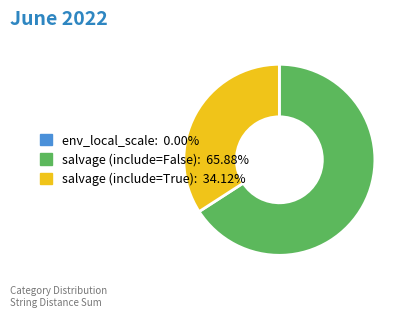

What is the ratio of the value at salvage (include=True) to the value at salvage (include=False)?

0.5